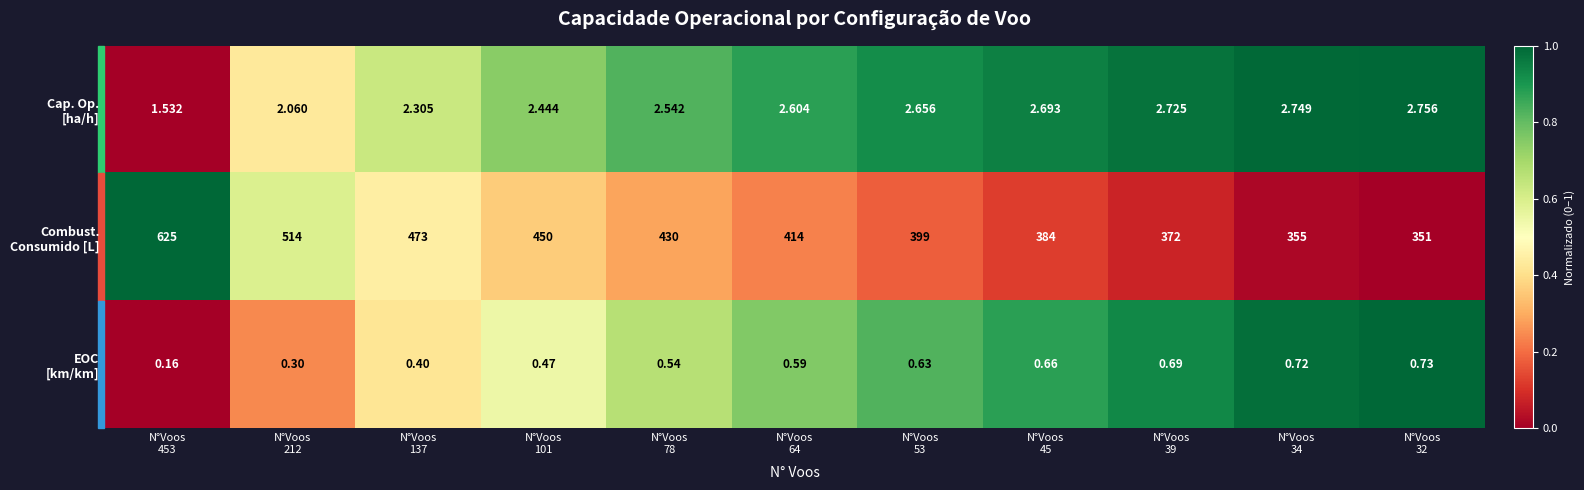

Count the number of data series in this chart.

3